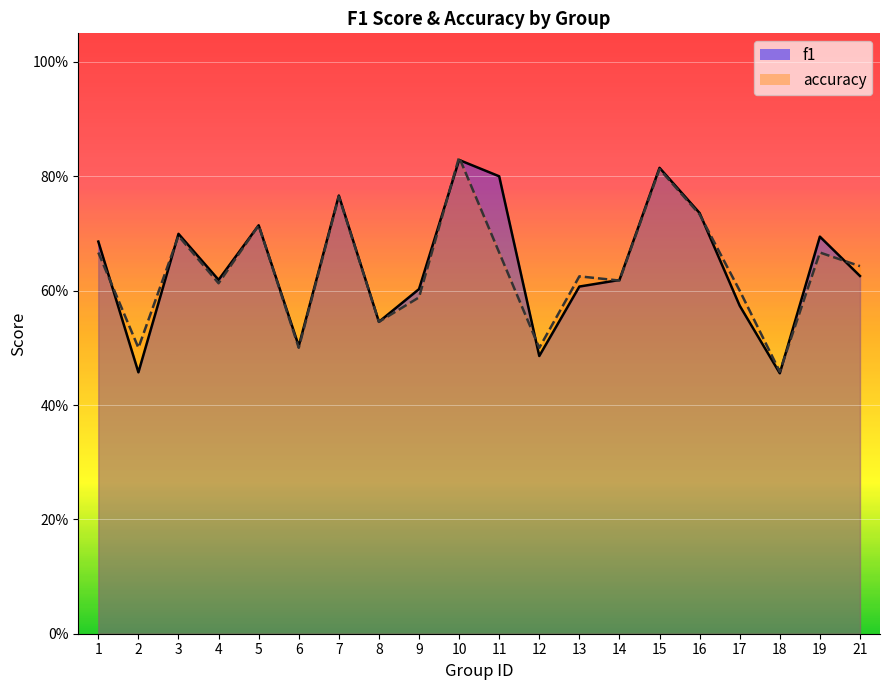

List the series in order of their peak value, lowest first.

f1, accuracy